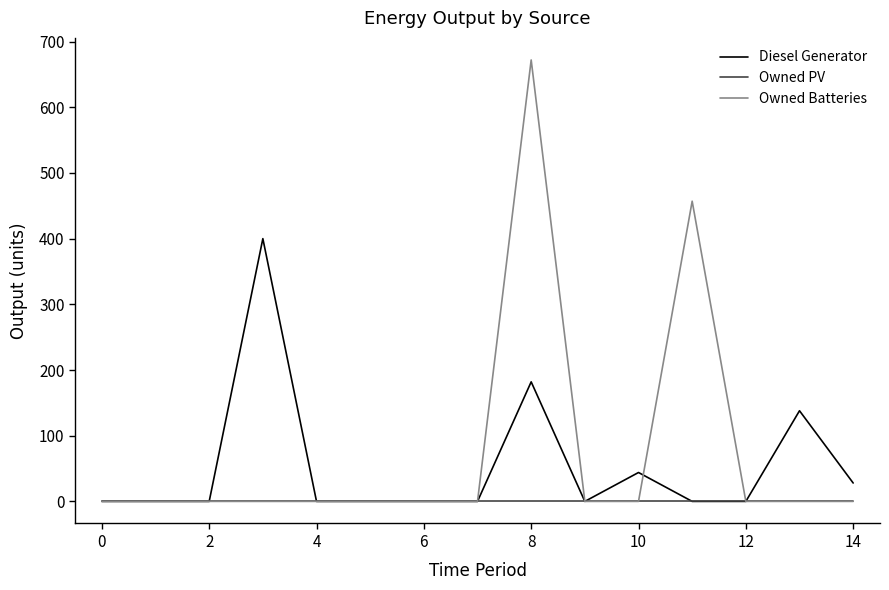

What are all the series names shown in the legend?

Diesel Generator, Owned PV, Owned Batteries